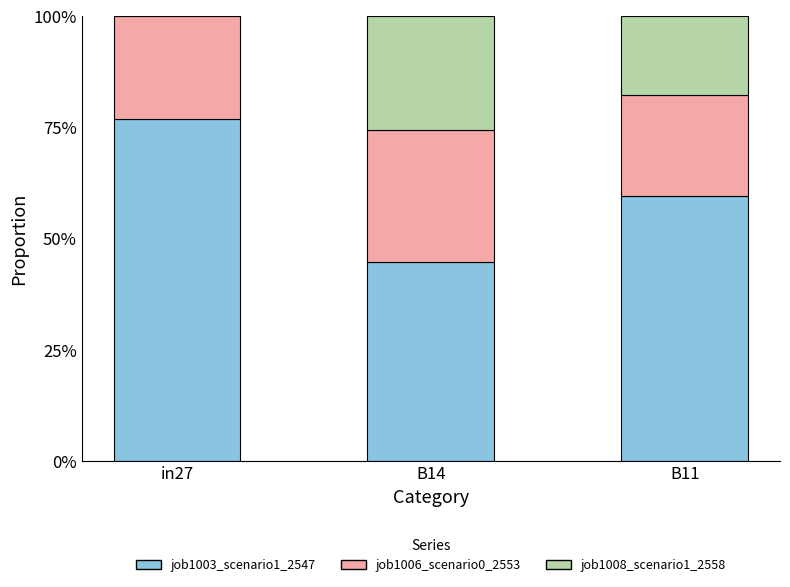

What is the difference between the job1003_scenario1_2547 values at B11 and in27?

0.2